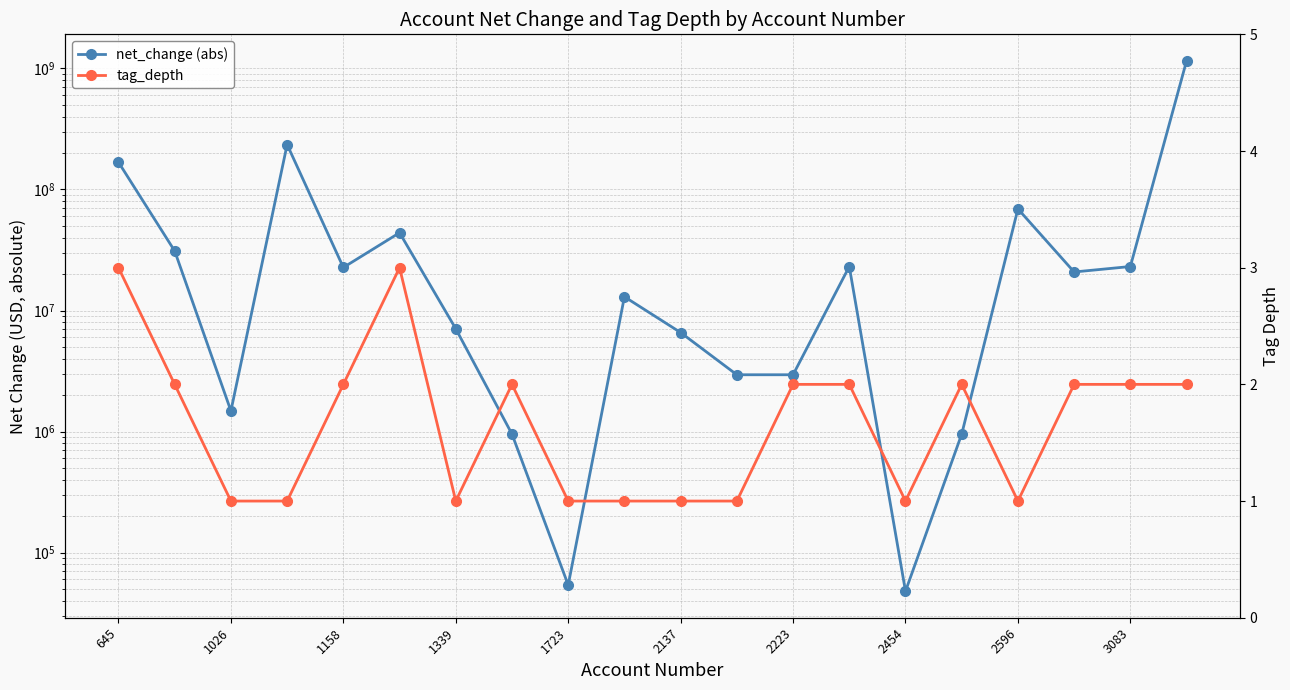

What are all the series names shown in the legend?

net_change (abs), tag_depth